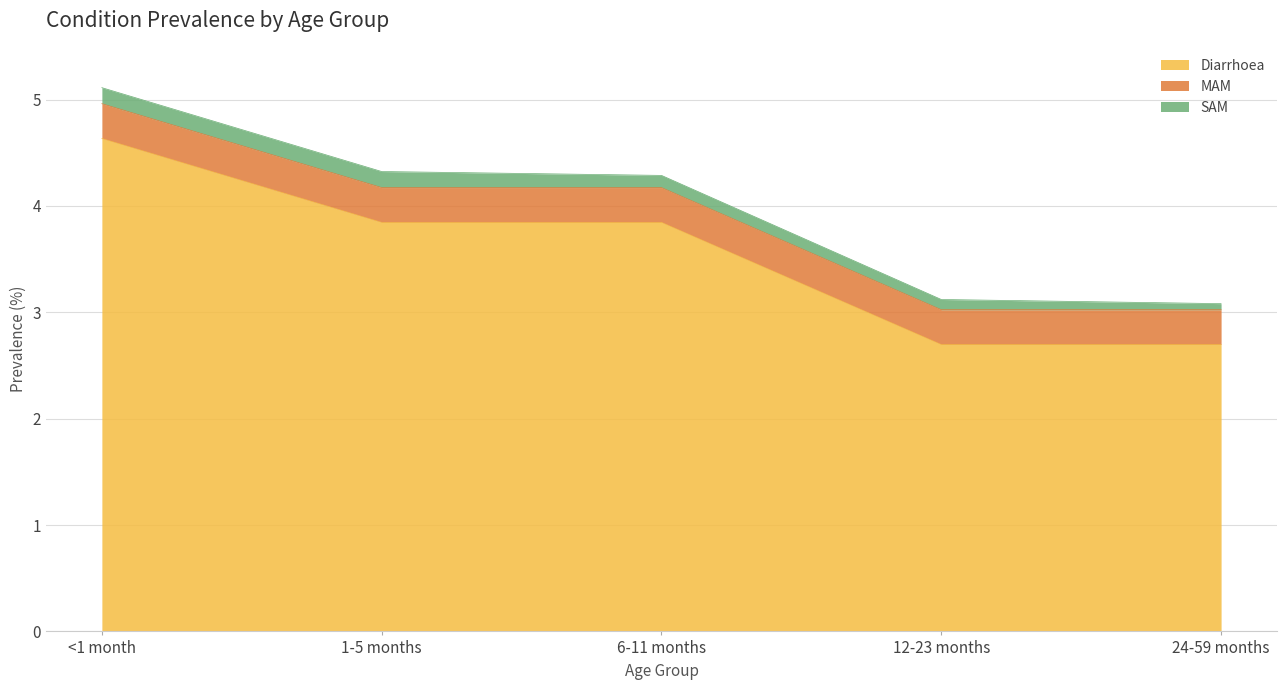

Rank the series at 12-23 months from highest to lowest value.

Diarrhoea, MAM, SAM